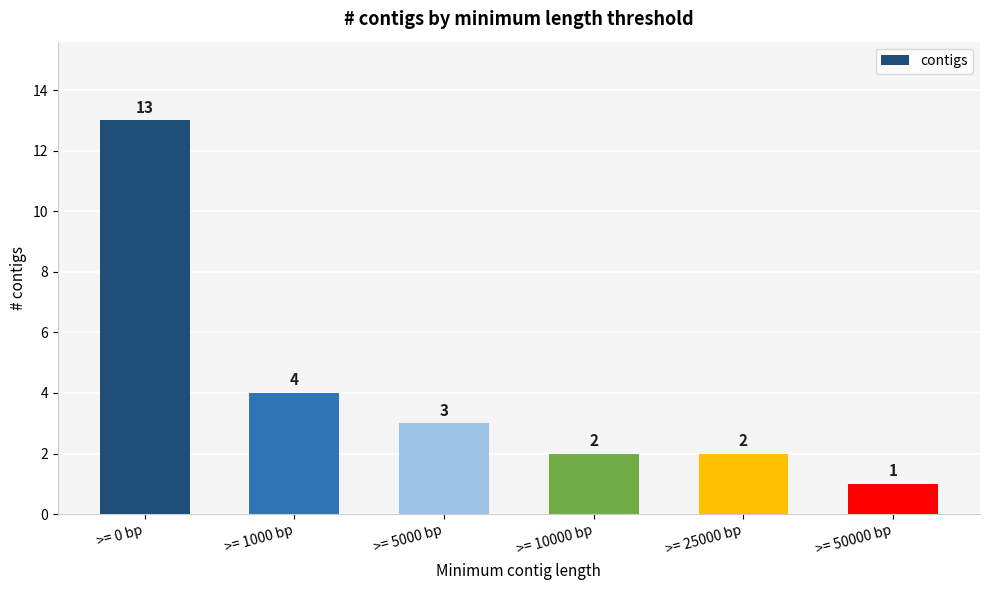

The value at >= 0 bp is 21. True or false?

False